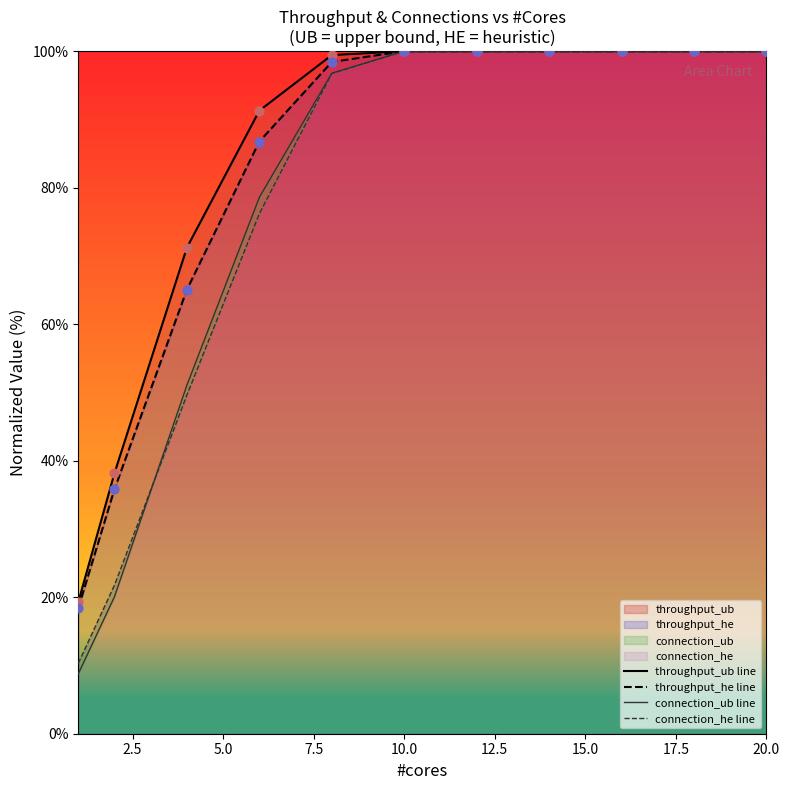

What is the total value across all series at 15.0?

400.0